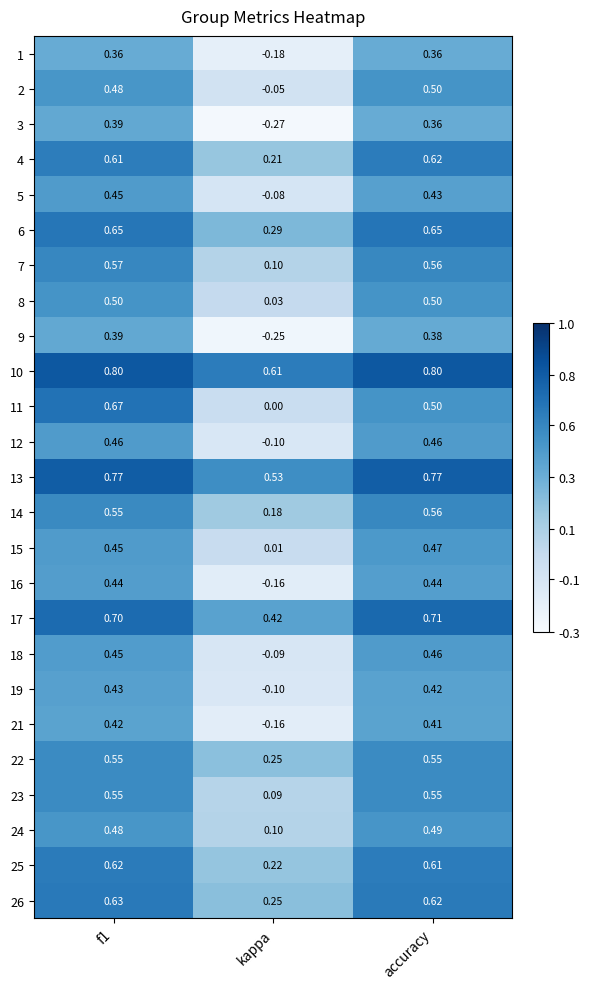

Which category has the lowest value in the 24 series?

kappa